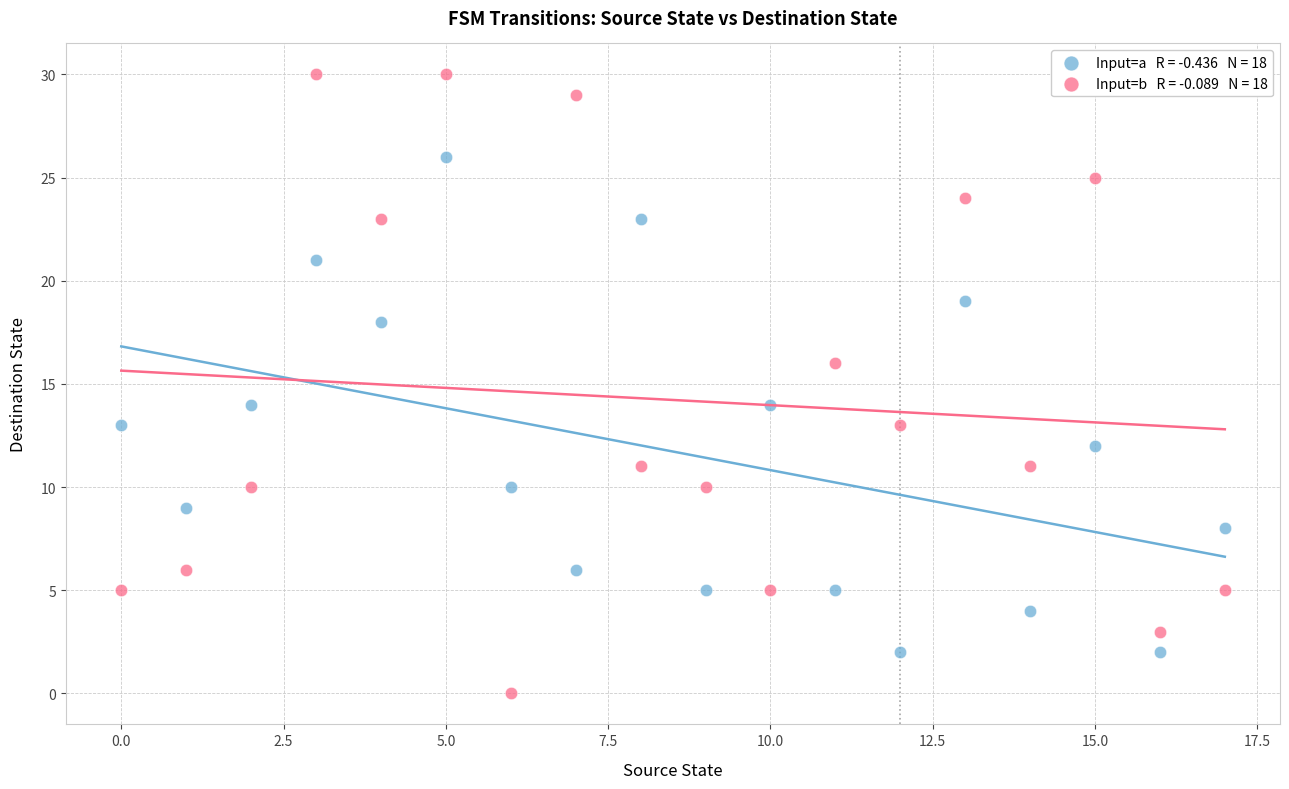

How many points are shown in the scatter plot?

36